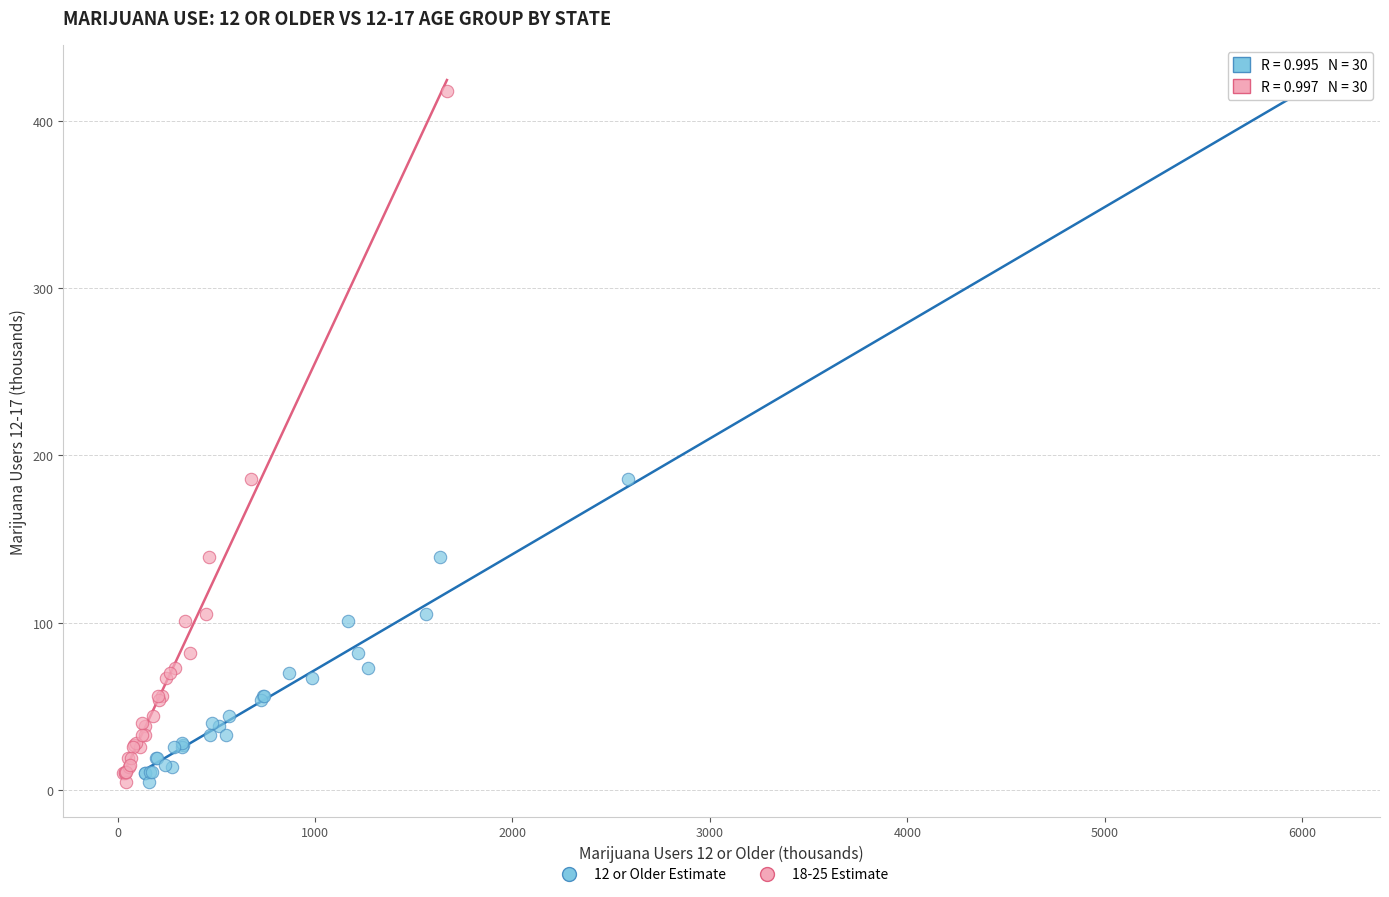

What are all the series names shown in the legend?

12 or Older Estimate, 18-25 Estimate